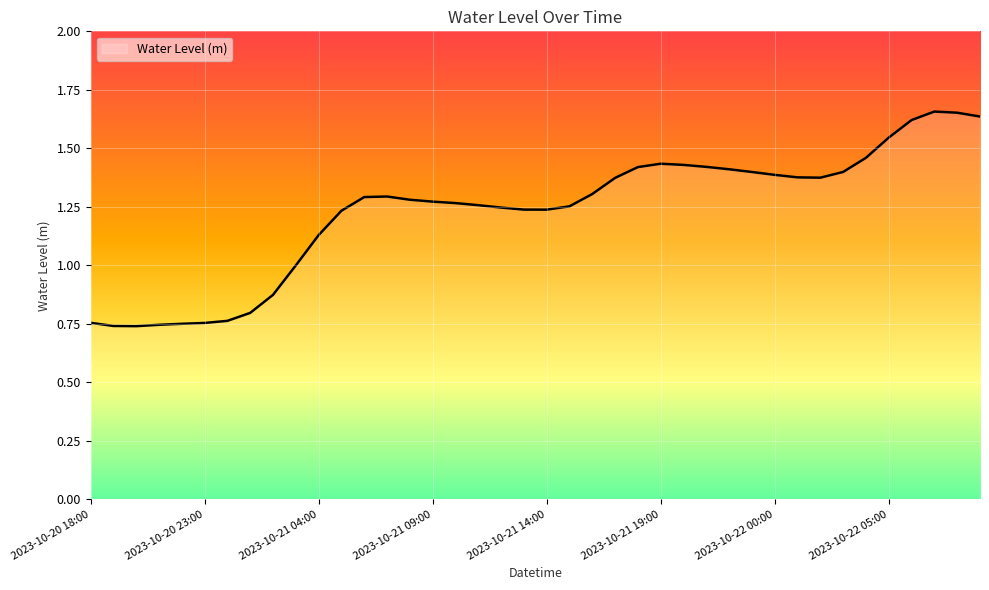

Rank the categories by value from lowest to highest.

2023-10-20 20:00, 2023-10-20 19:00, 2023-10-20 21:00, 2023-10-20 22:00, 2023-10-20 23:00, 2023-10-20 18:00, 2023-10-21 00:00, 2023-10-21 01:00, 2023-10-21 02:00, 2023-10-21 03:00, 2023-10-21 04:00, 2023-10-21 05:00, 2023-10-21 14:00, 2023-10-21 13:00, 2023-10-21 12:00, 2023-10-21 15:00, 2023-10-21 11:00, 2023-10-21 10:00, 2023-10-21 09:00, 2023-10-21 08:00, 2023-10-21 06:00, 2023-10-21 07:00, 2023-10-21 16:00, 2023-10-21 17:00, 2023-10-22 02:00, 2023-10-22 01:00, 2023-10-22 00:00, 2023-10-21 23:00, 2023-10-22 03:00, 2023-10-21 22:00, 2023-10-21 18:00, 2023-10-21 21:00, 2023-10-21 20:00, 2023-10-21 19:00, 2023-10-22 04:00, 2023-10-22 05:00, 2023-10-22 06:00, 2023-10-22 09:00, 2023-10-22 08:00, 2023-10-22 07:00